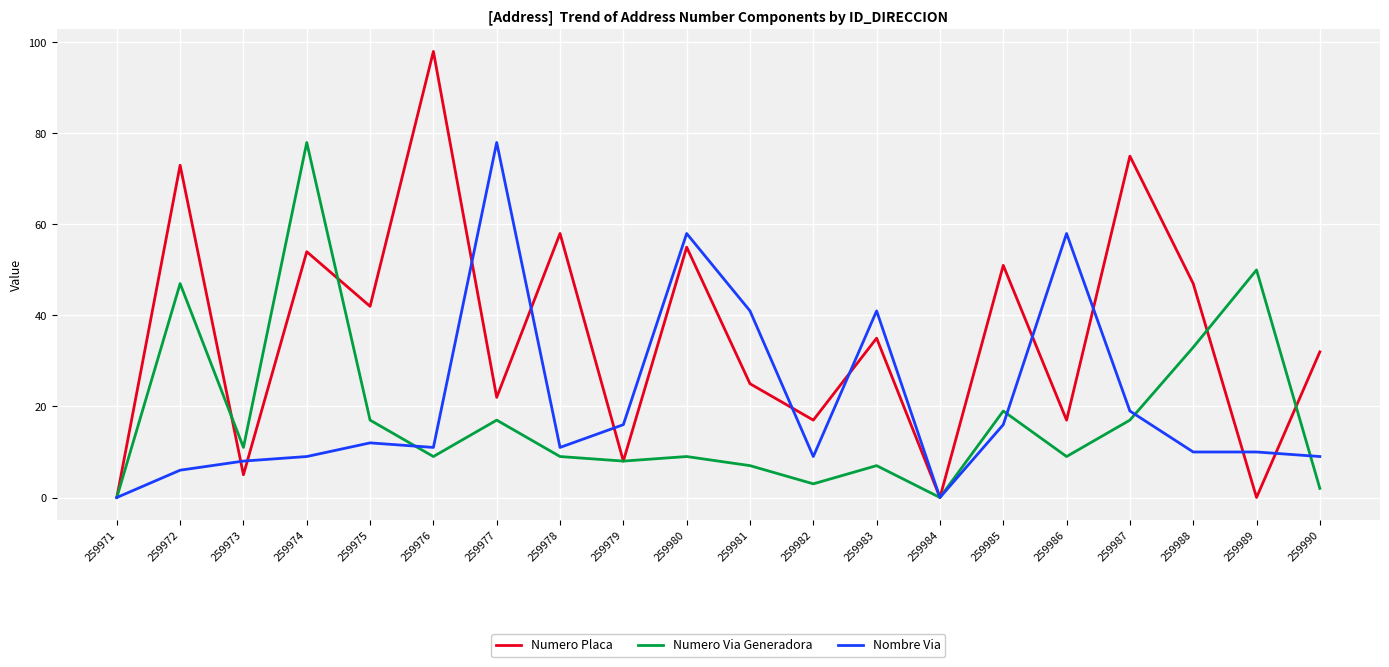

Which label corresponds to the largest value in the chart?

259976